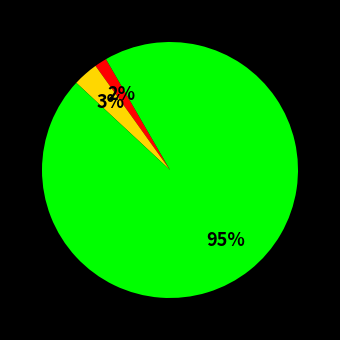

To the nearest percent, what is the average slice percentage?

33%